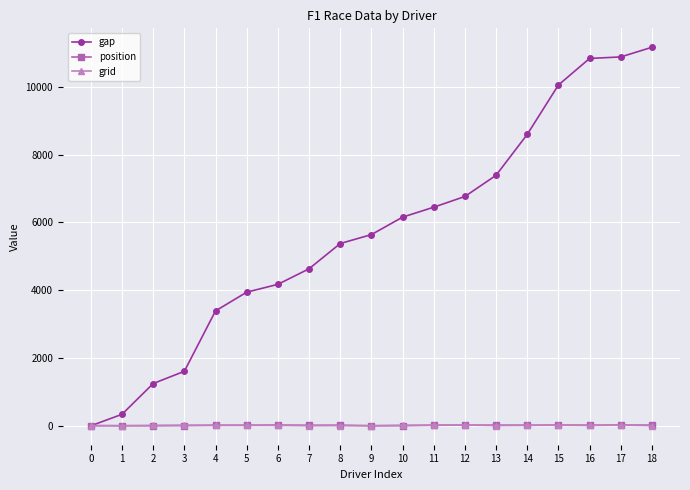

Is it true that grid equals 2 at 0?

True